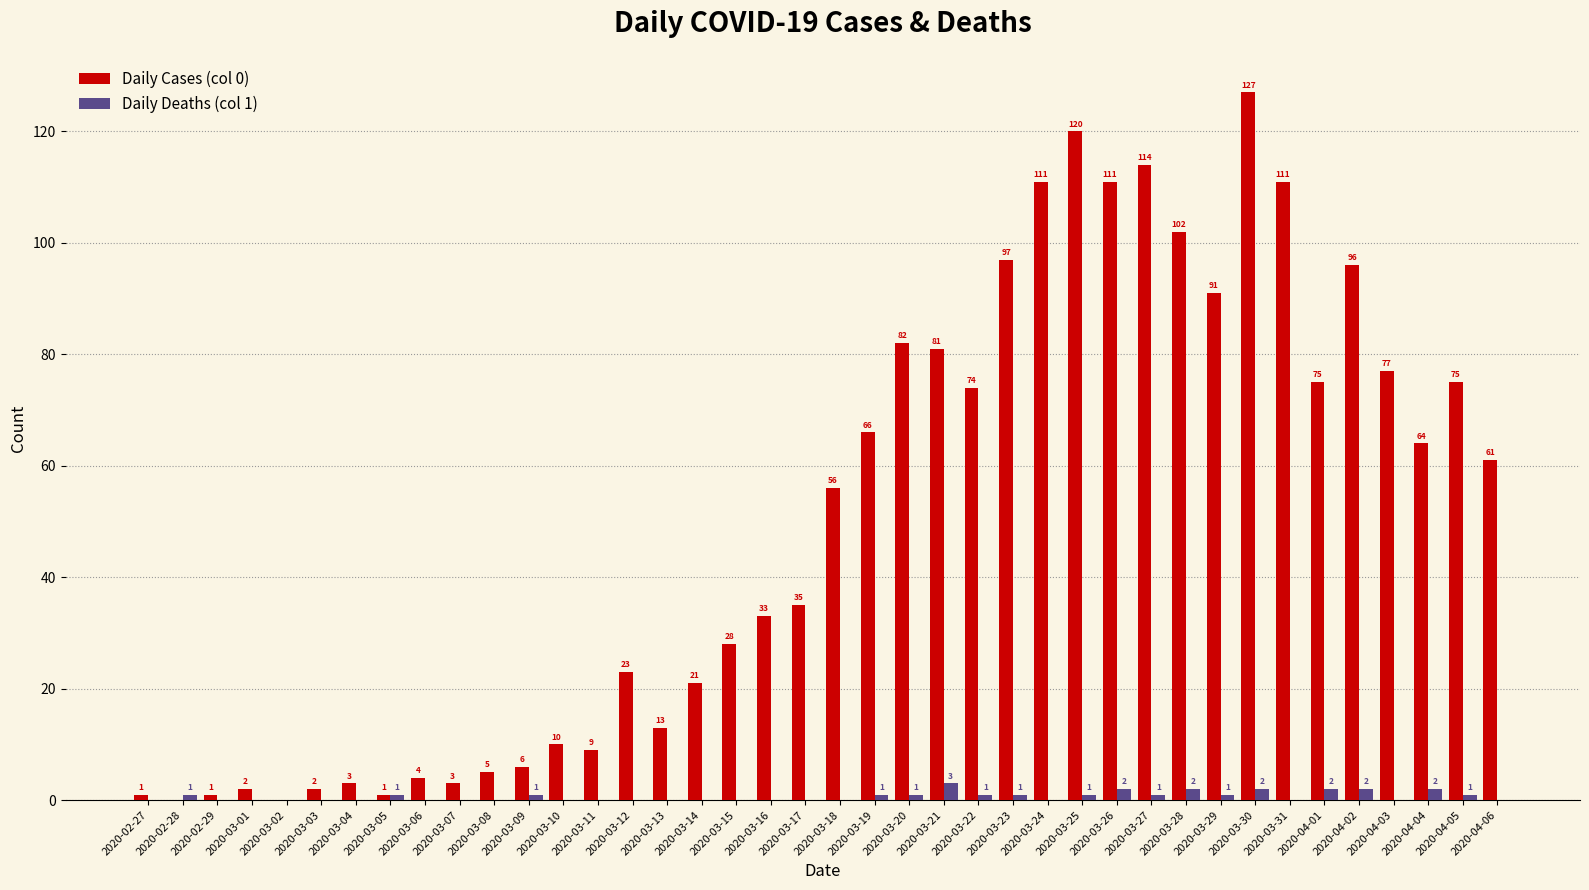

At which category is the sum across all series the highest?

2020-03-30